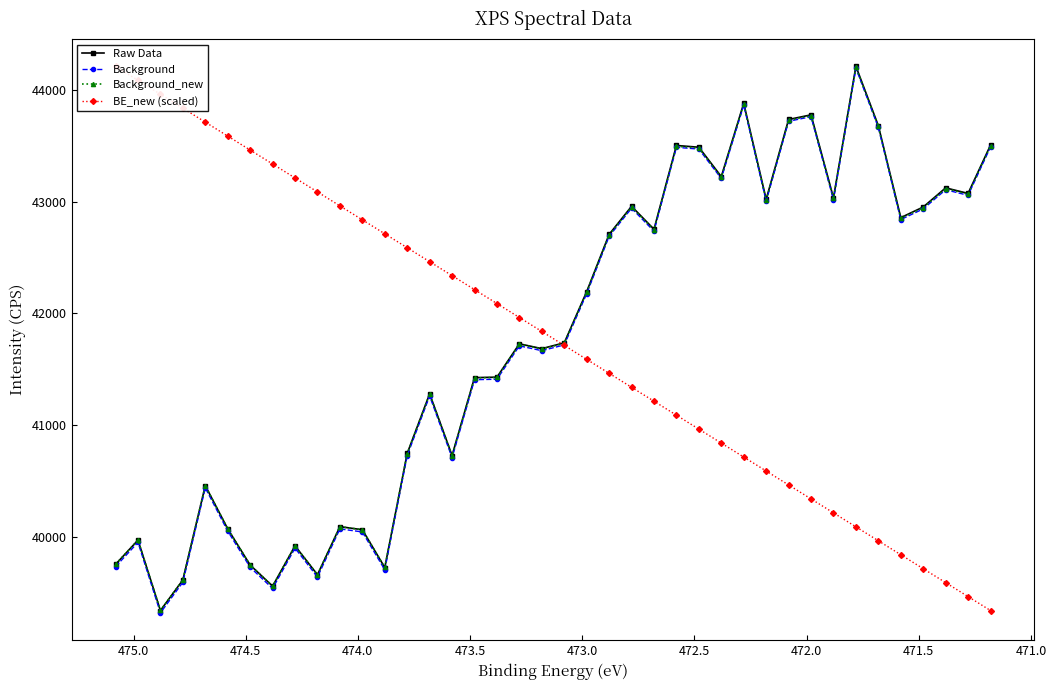

Does the chart have visible grid lines?

No